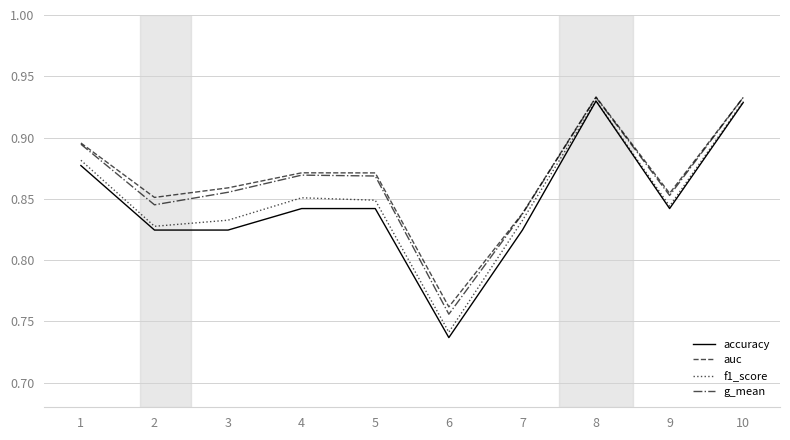

Which series changed the most between 3 and 7?

auc